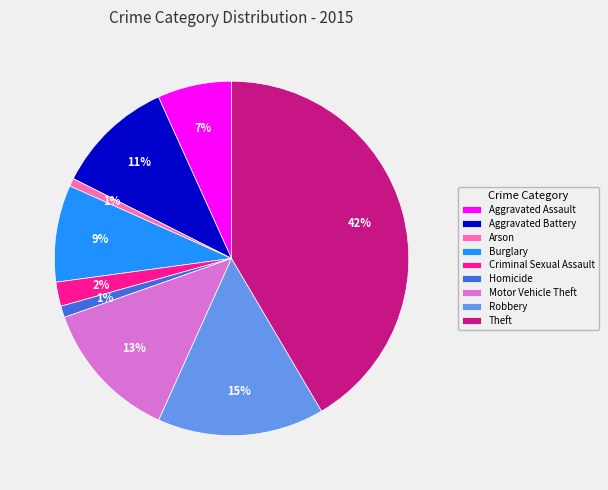

To the nearest percent, what portion does Aggravated Battery represent?

11%